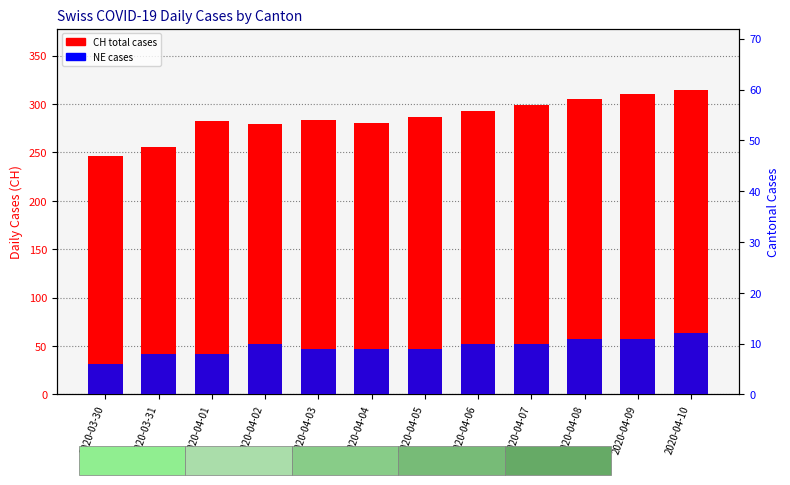

Is the value of CH (total) at 2020-04-06 greater than the value of NE at 2020-03-31?

Yes